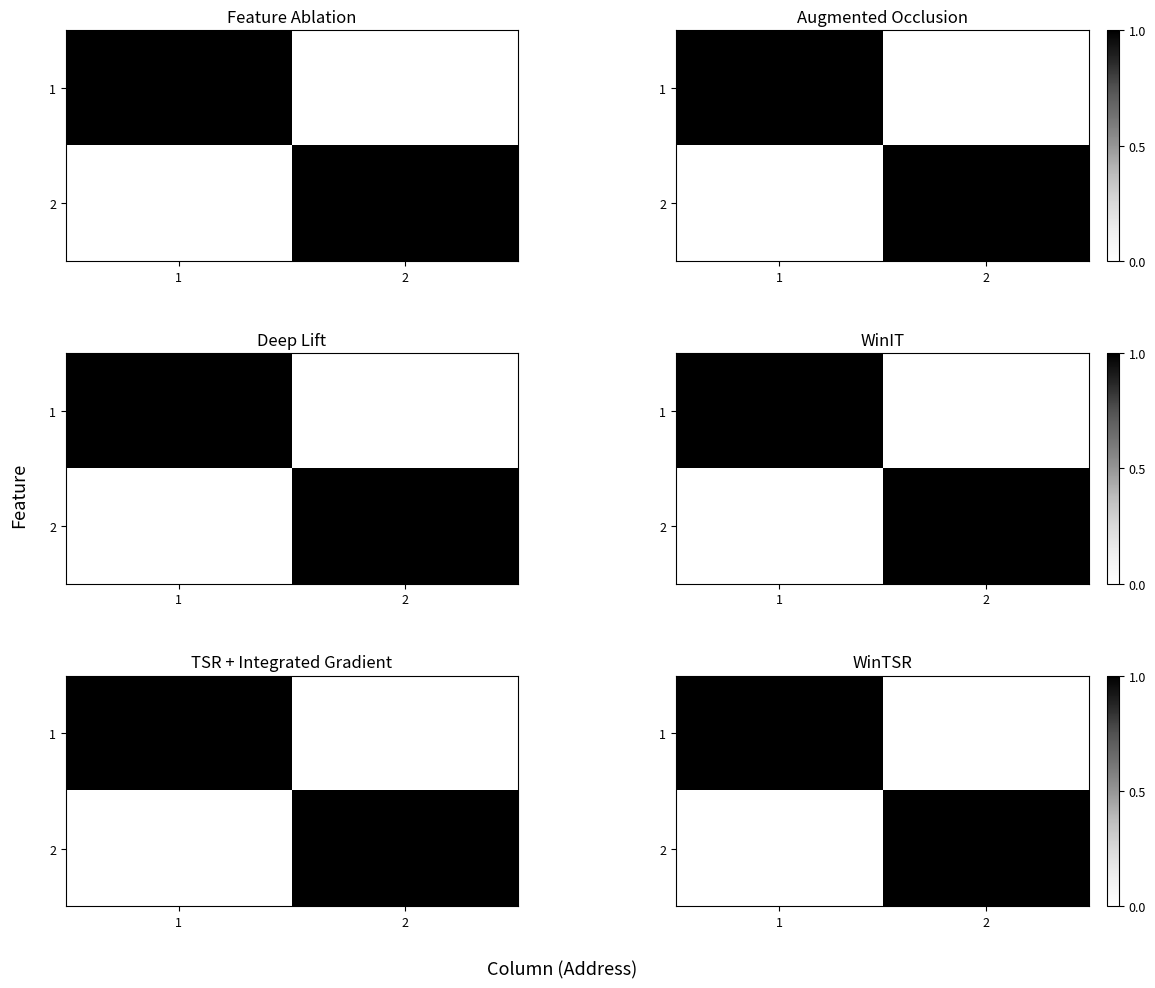

What is the total value across all series at 2?

1